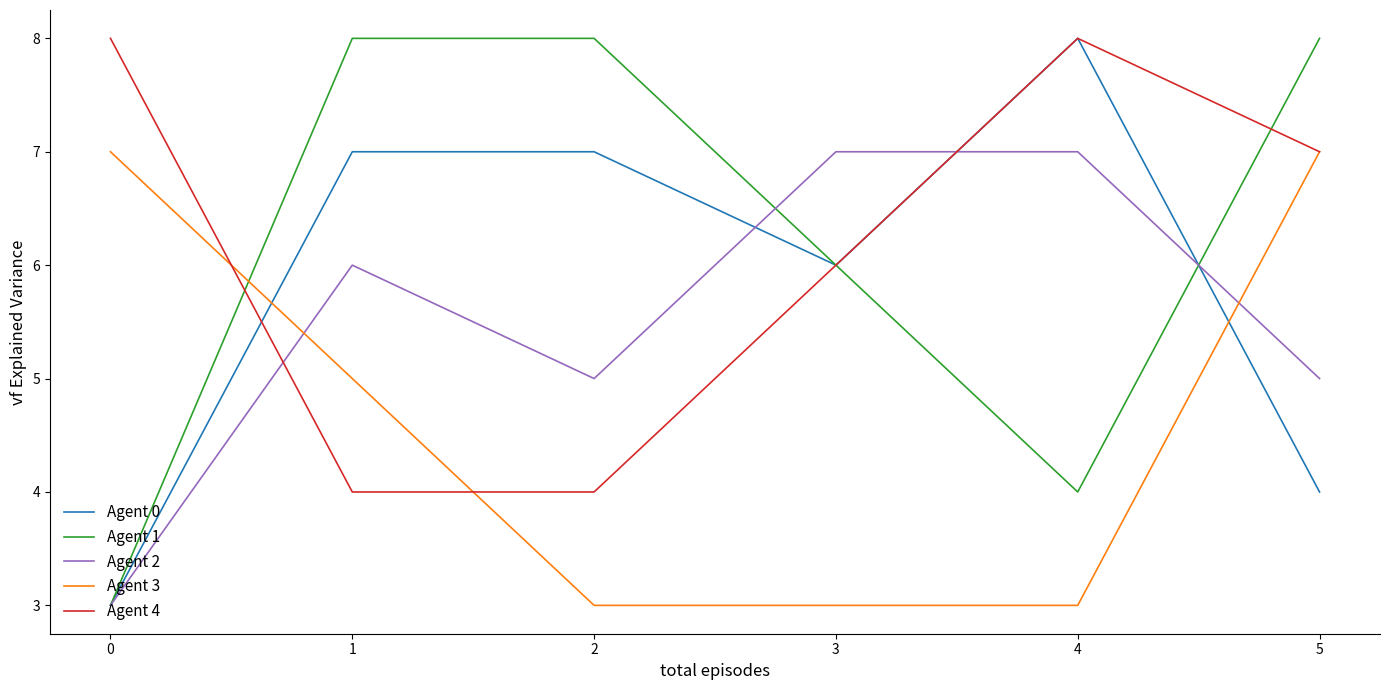

What is the maximum value shown in the chart?

8